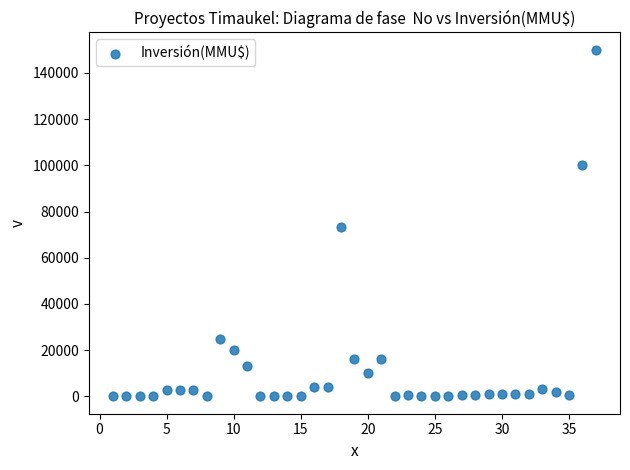

What is the range of X values (max minus min)?

36